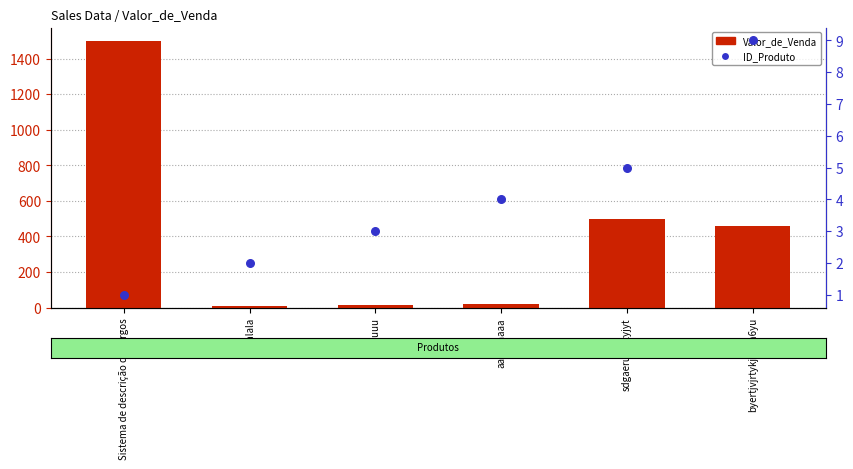

Is the value of ID_Produto at uuuuu greater than the value of Valor_de_Venda at Sistema de descrição de cargos?

No